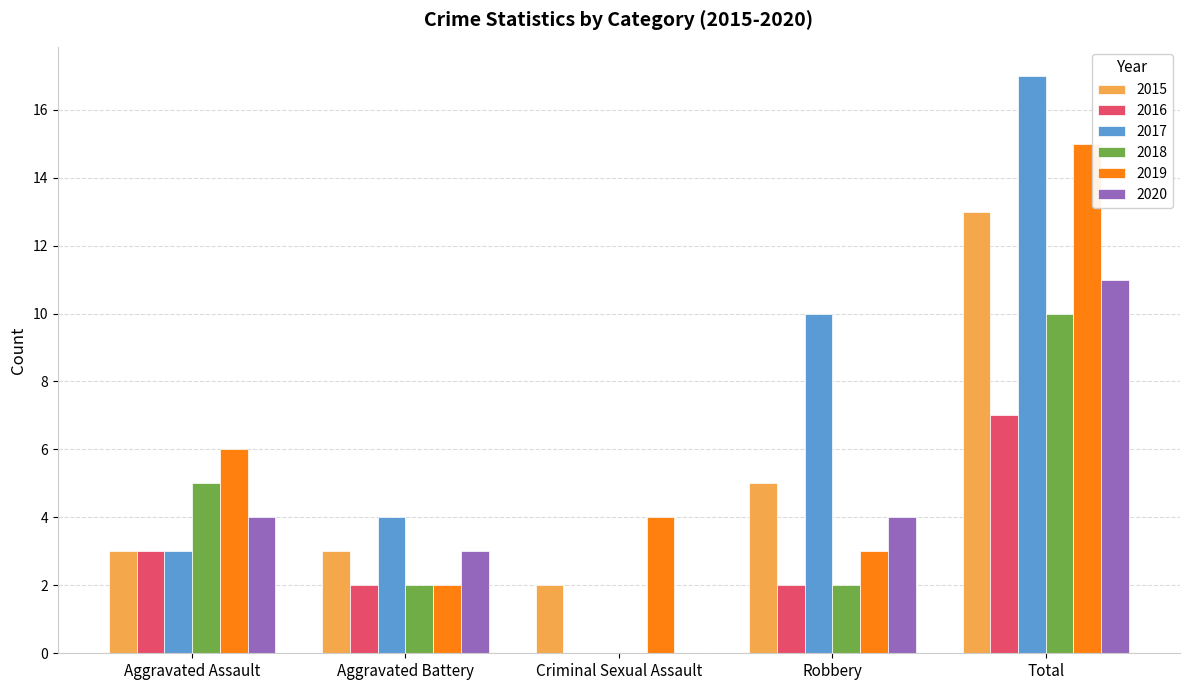

How many positive values does the 2018 series have?

4